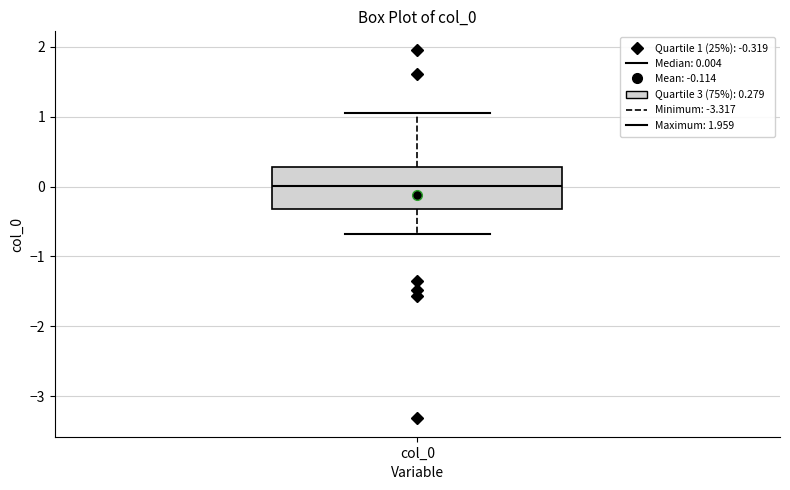

Where does the median line of the box for col_0 sit on the y-axis? The values are not printed on the chart, so give them approximately, as read against the axis.

0.0